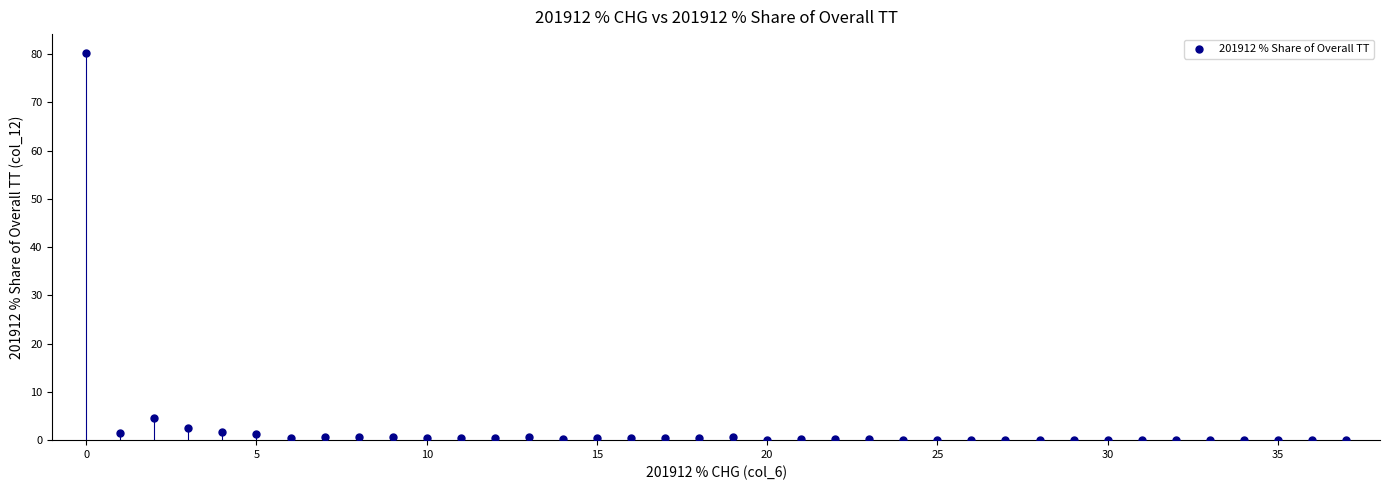

What is the range of Y values (max minus min)?

80.1